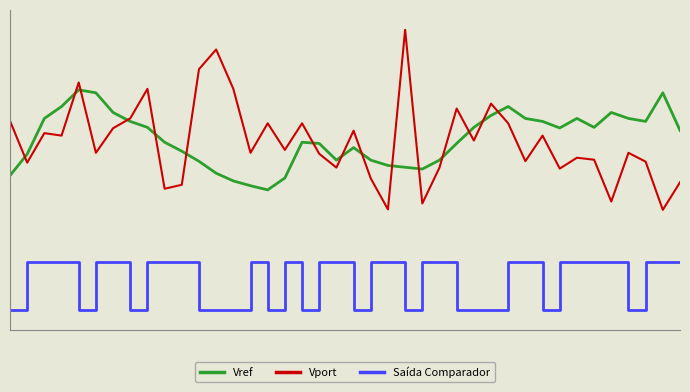

True or false: Vref and Saída Comparador intersect in this chart.

False